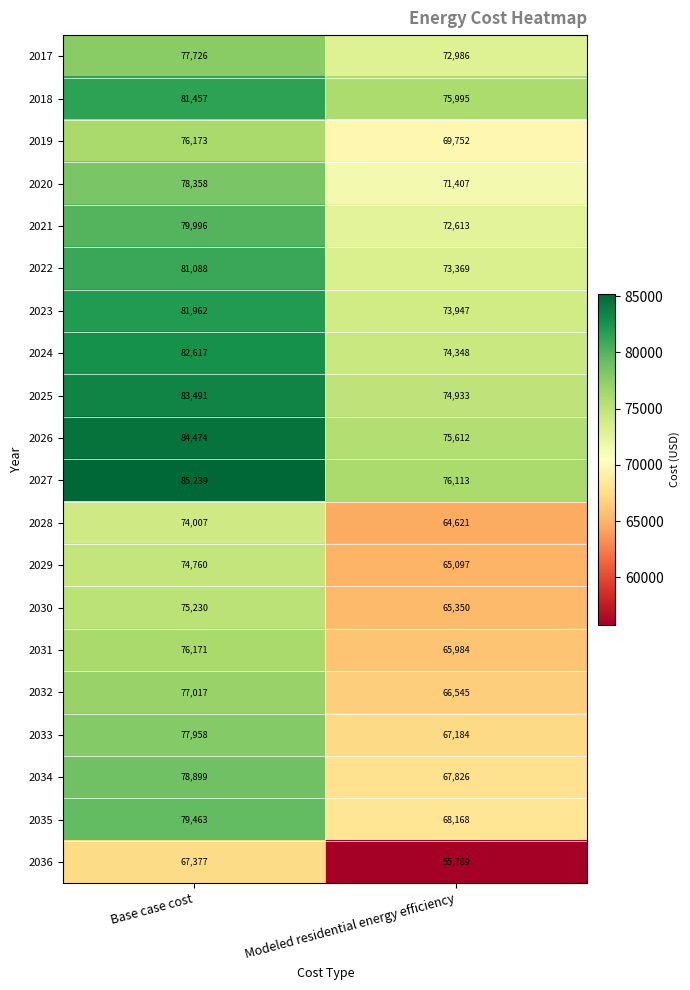

Which series has the largest range (max minus min)?

2036